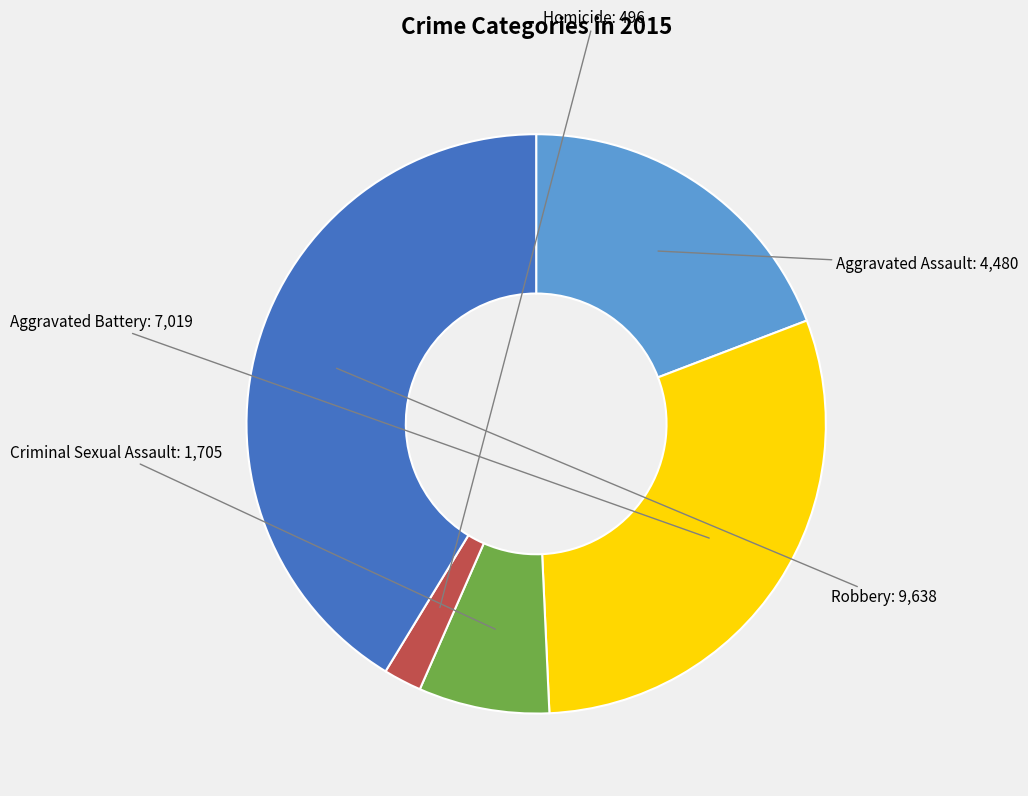

Which slice is the smallest?

Homicide